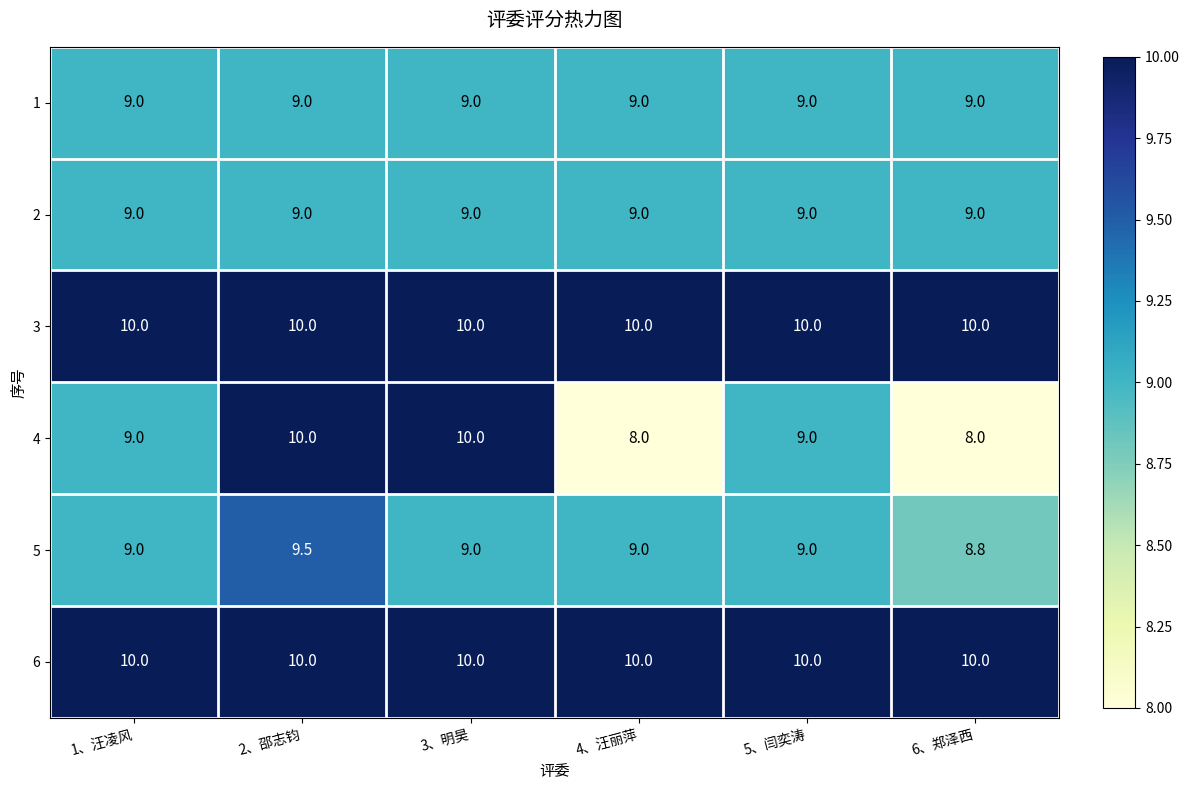

Which series has the widest spread of values?

4